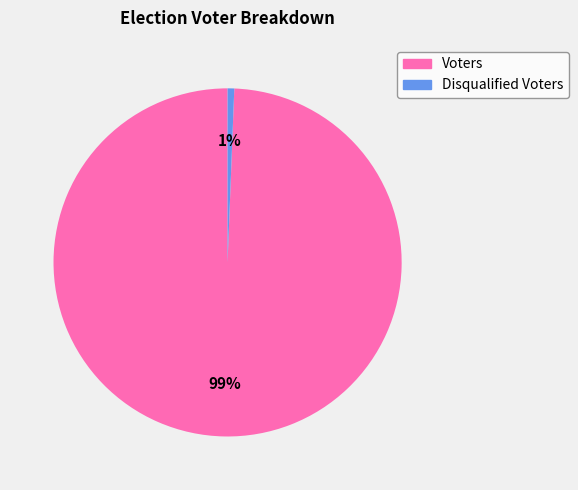

How many segments does this pie chart have?

2